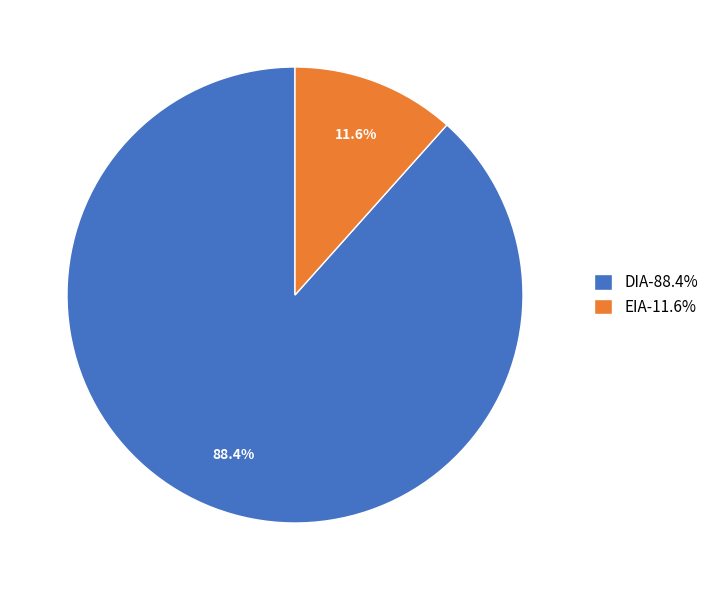

To the nearest percent, what is the combined percentage of DIA and EIA?

100%